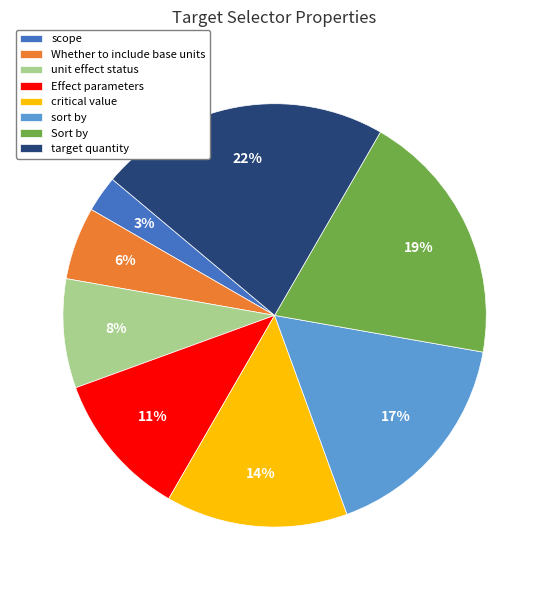

True or false: critical value accounts for 14% of the total.

True